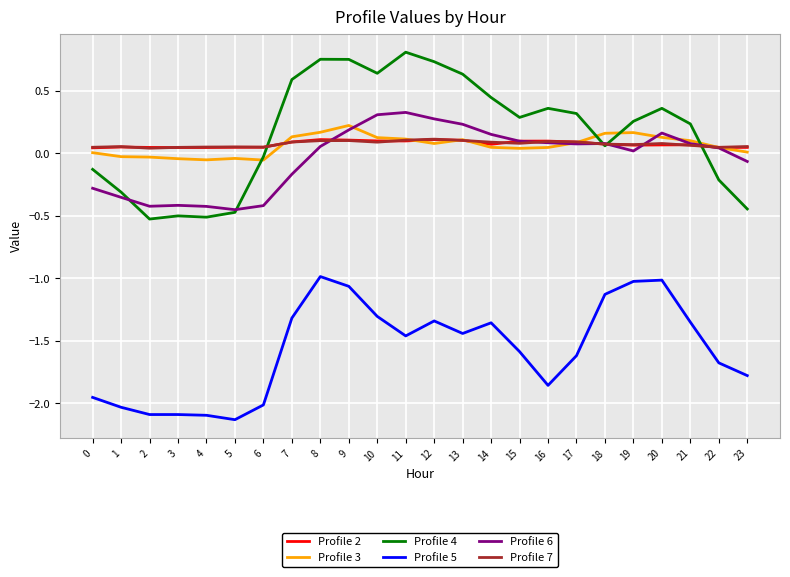

Which series has the largest range (max minus min)?

Profile 4